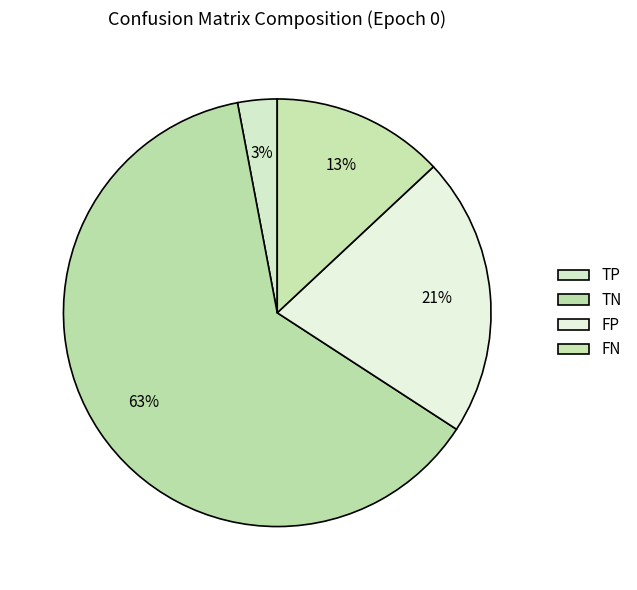

What is the change in value from TN to FN?

-535